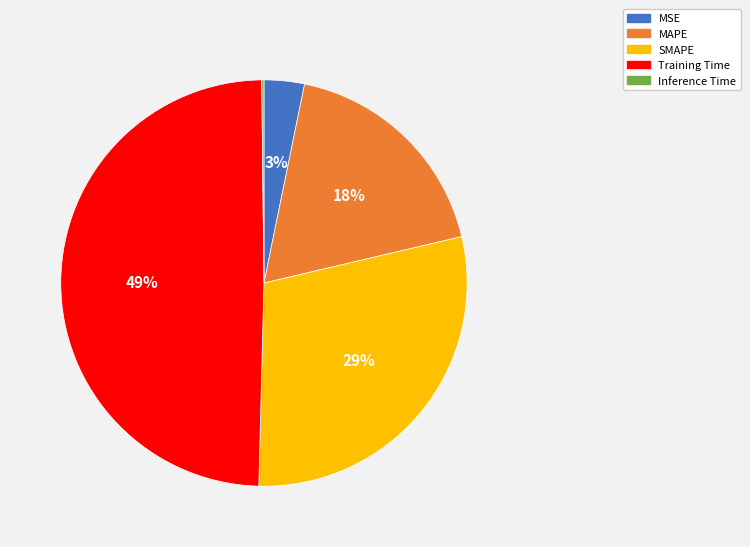

Is it true that Training Time is 49% of the pie?

True